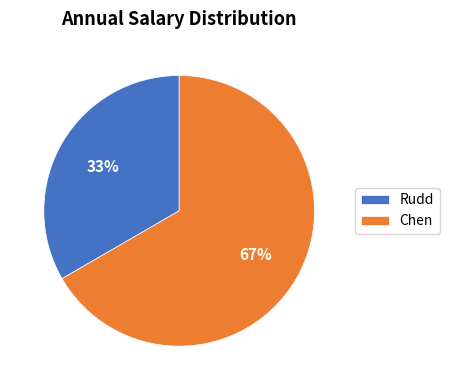

Which has a higher value, Chen or Rudd?

Chen